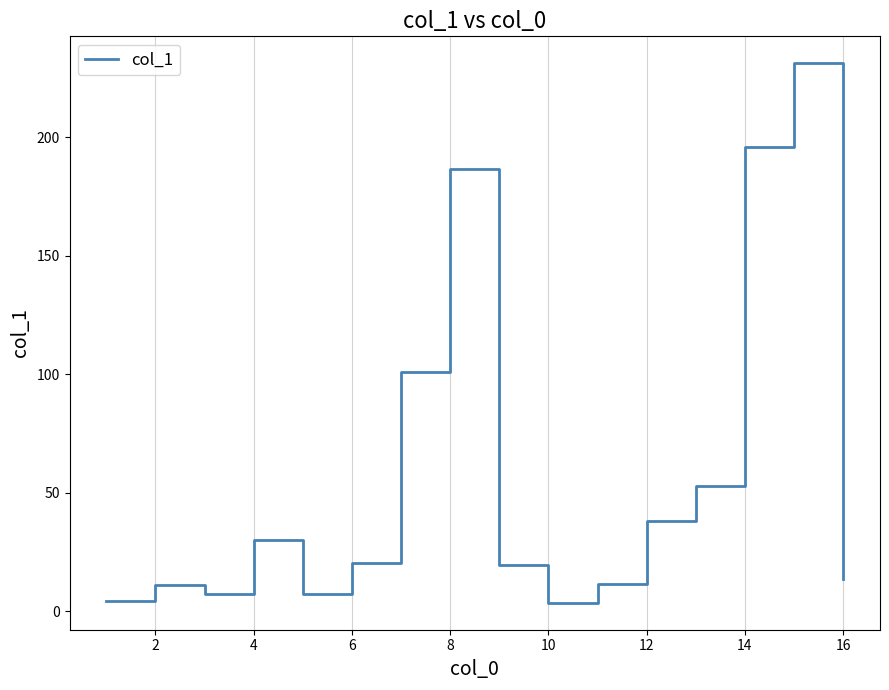

What is the minimum value shown in the chart?

3.5